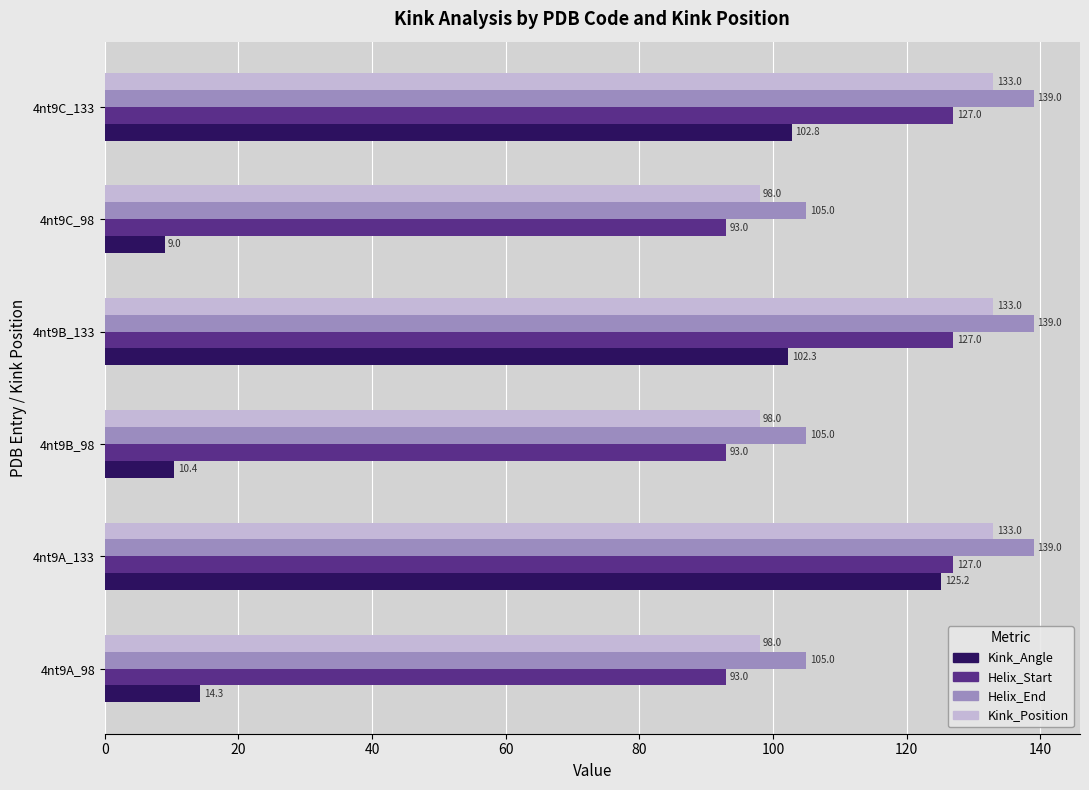

Between 4nt9C_98 and 4nt9C_133, which series saw the biggest shift?

Kink_Angle